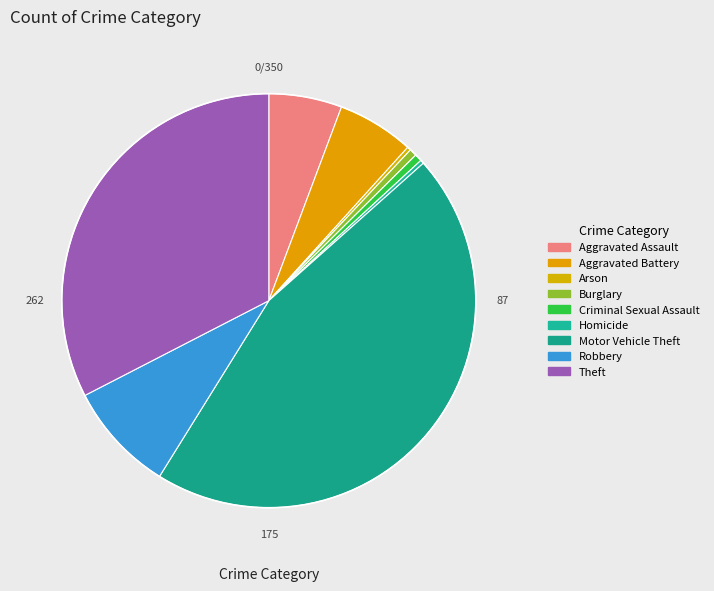

Count the number of slices in the pie.

9